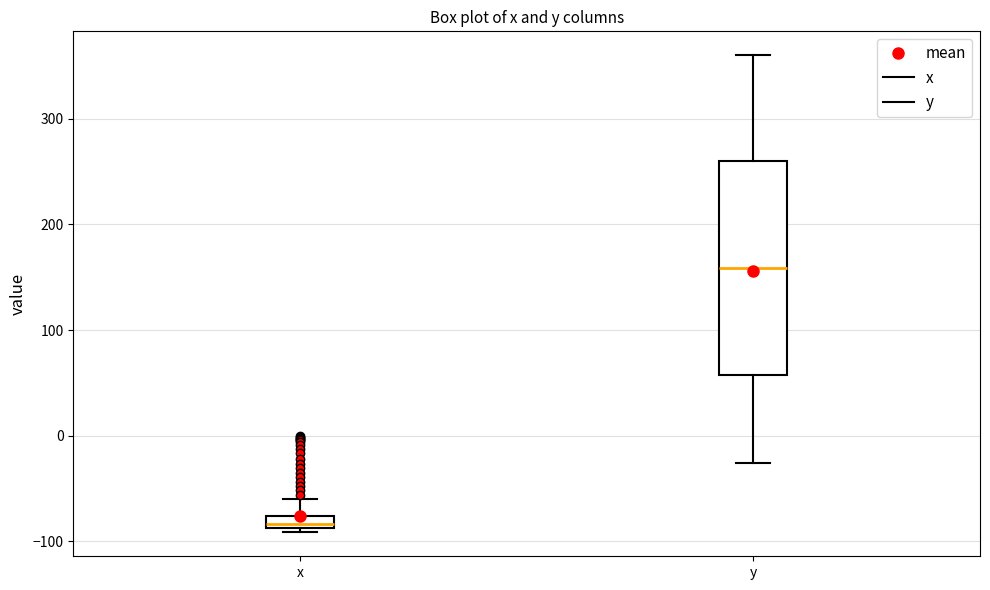

Where is the lower edge of the box for y on the y-axis? The values are not printed on the chart, so give them approximately, as read against the axis.

60